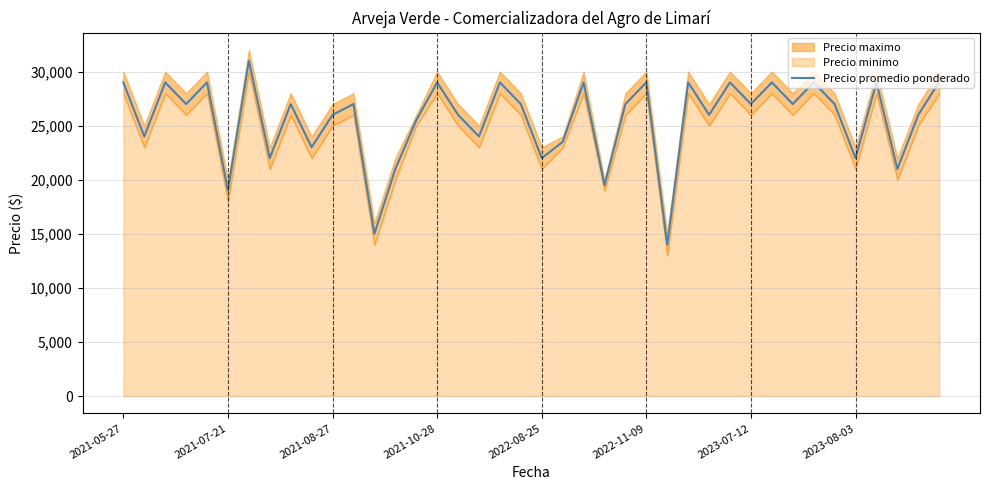

What is the highest value of the Precio promedio ponderado series?

31000